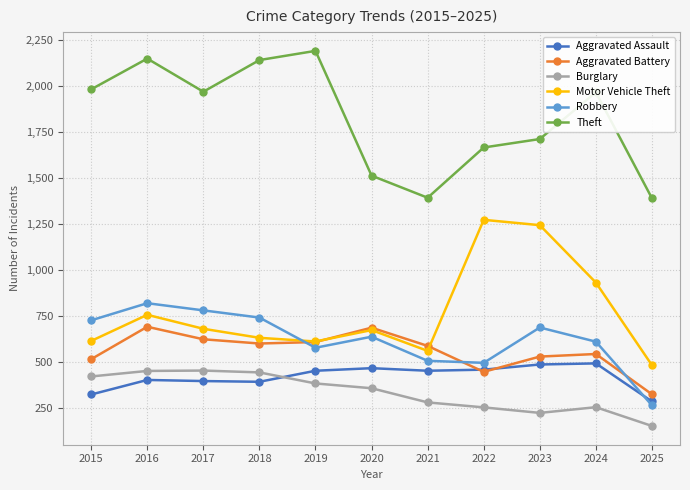

What is the value of the Motor Vehicle Theft point at the 6th from the left?

673